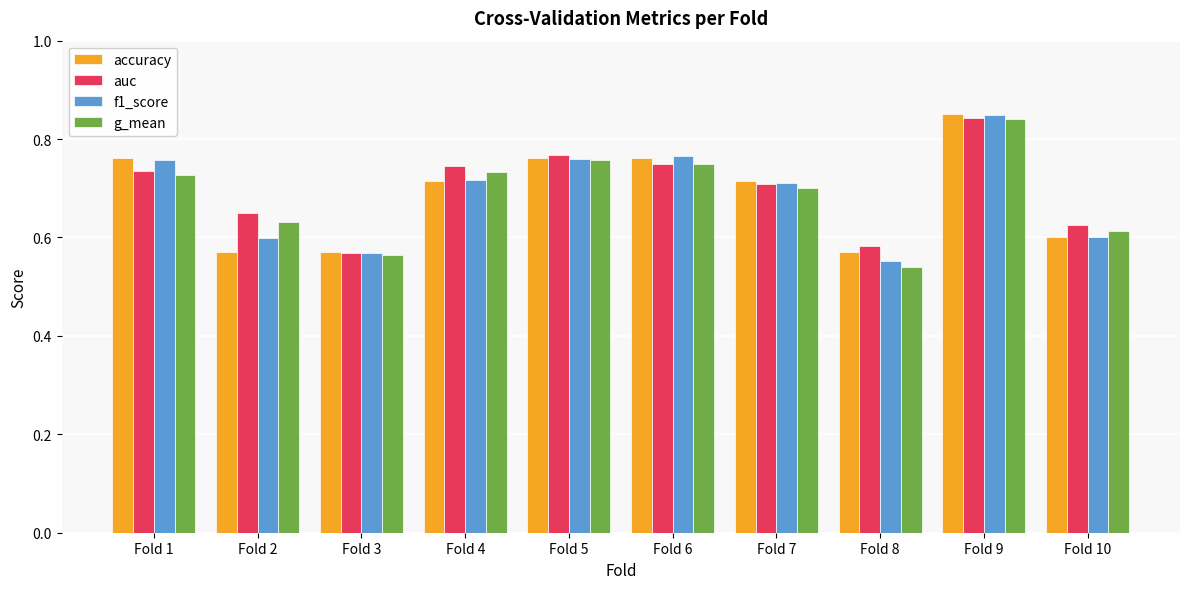

Which series has the widest spread of values?

g_mean